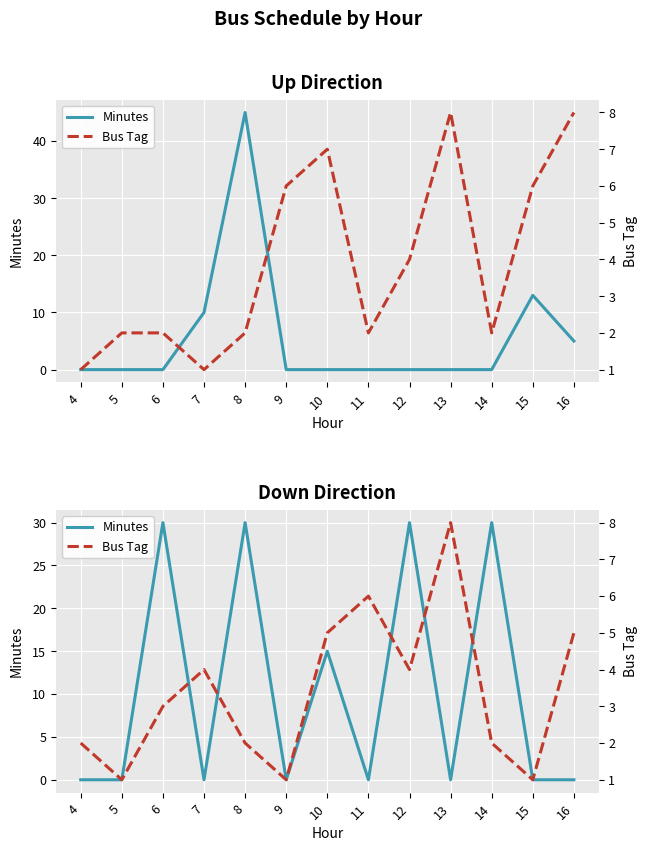

Is the value of Bus Tag at 13 greater than the value of Minutes at 4?

Yes